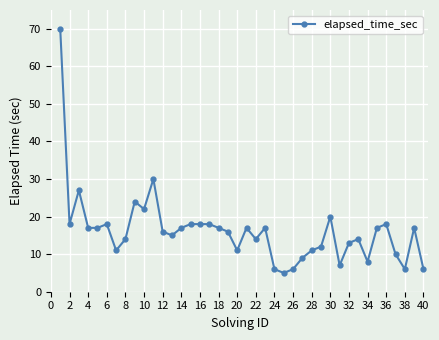

What is the minimum value shown in the chart?

5